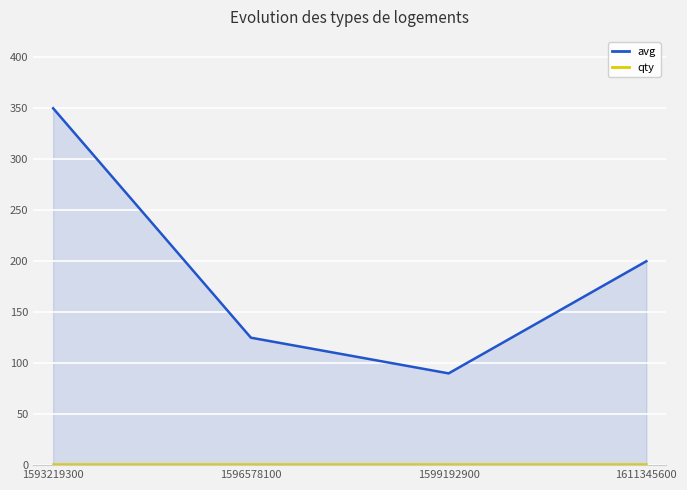

What is the maximum value for qty?

1